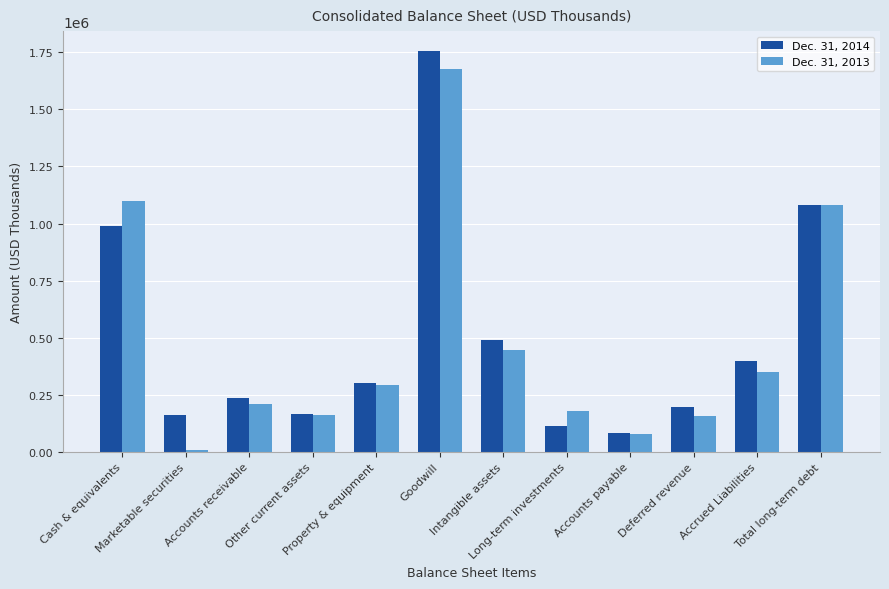

Which series has the largest total across all categories?

Dec. 31, 2014